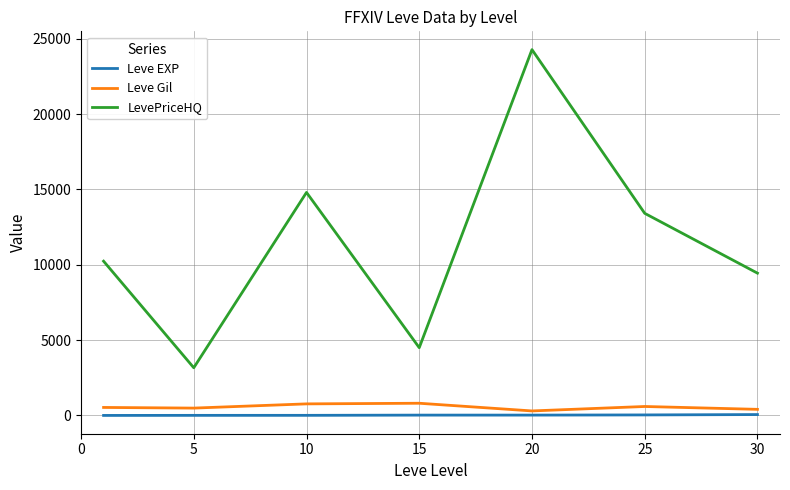

Which series has the largest total across all categories?

LevePriceHQ